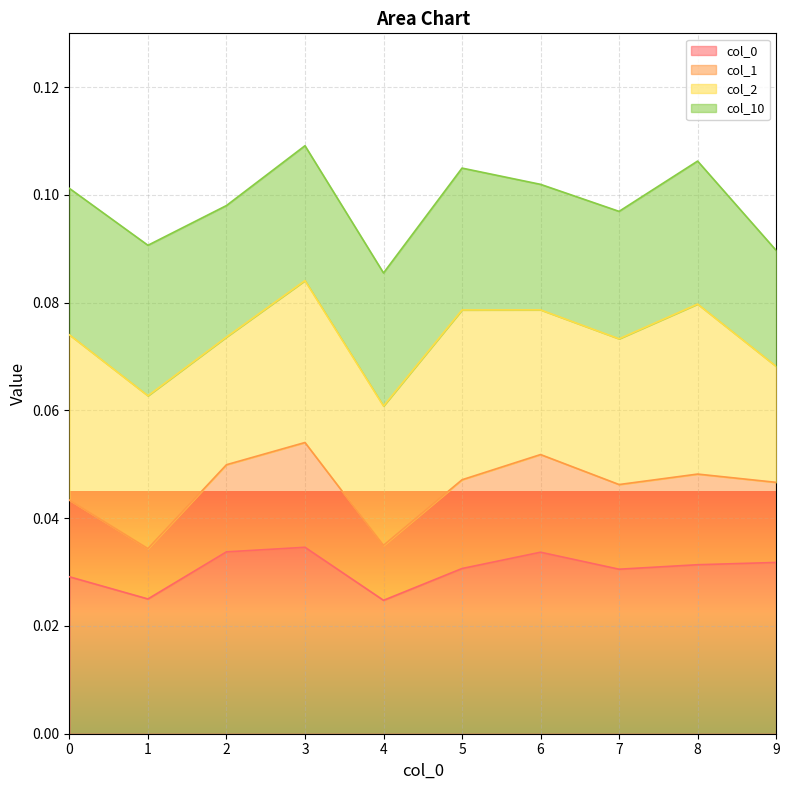

At which label is 1 closest to 0?

1